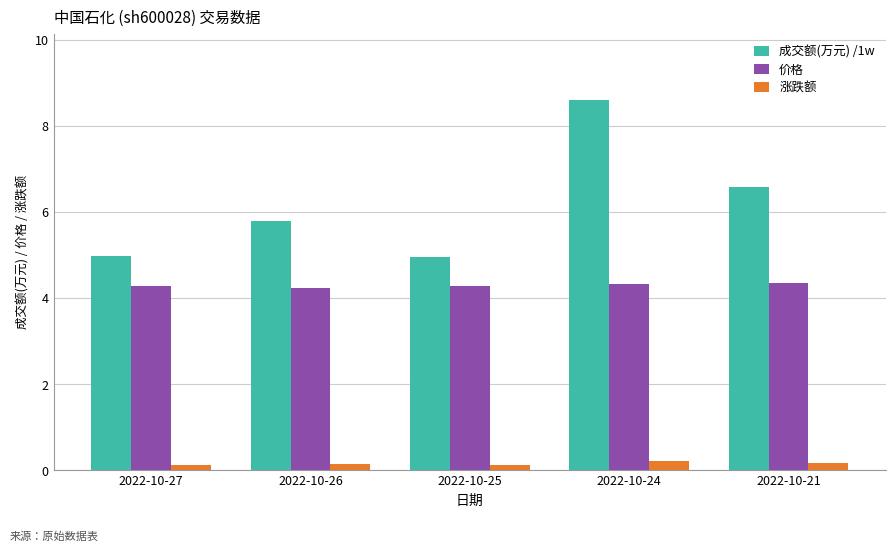

Is the value of 价格 at 2022-10-21 greater than the value of 成交额(万元) /1w at 2022-10-24?

No